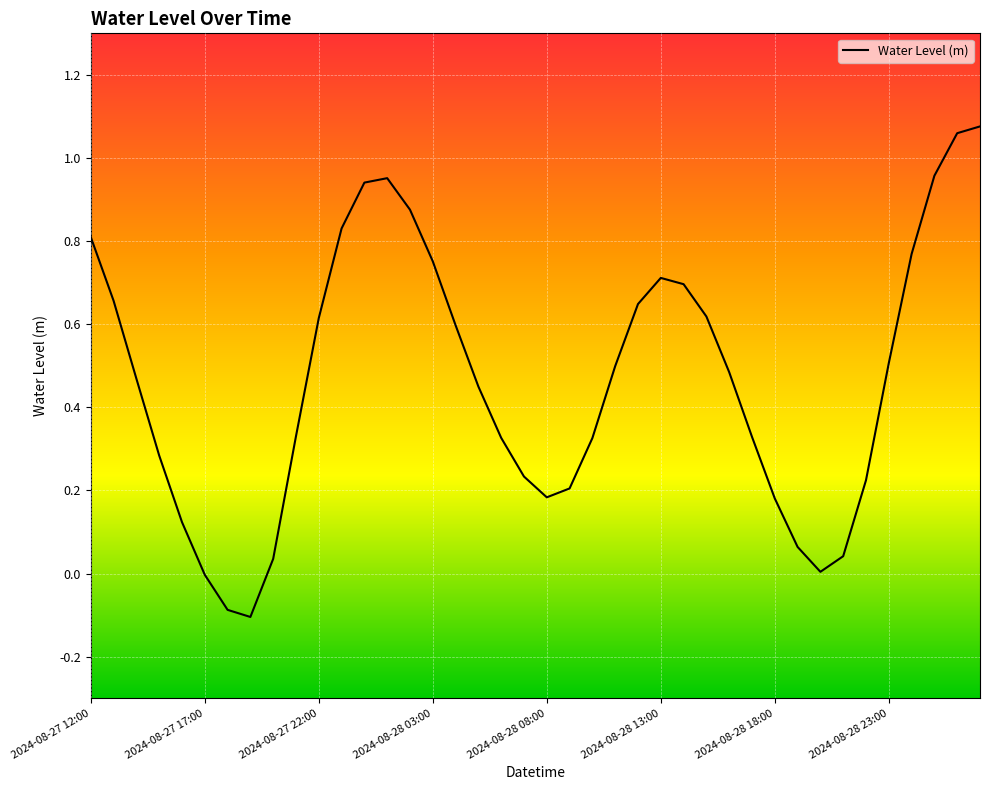

Is this an area chart (filled region under the line)?

No